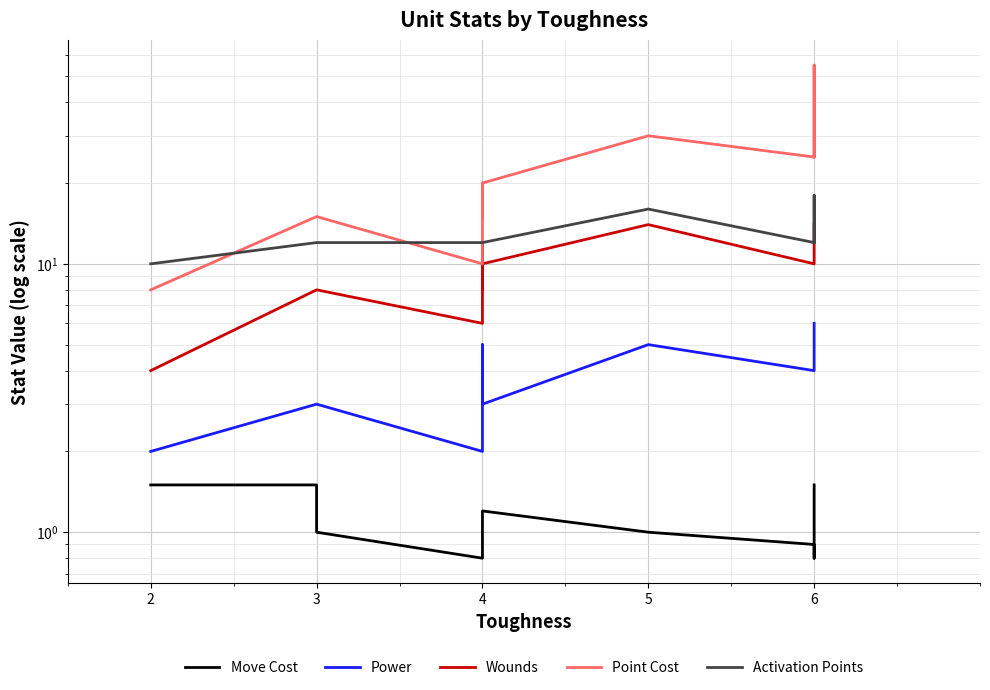

What are all the series names shown in the legend?

Move Cost, Power, Wounds, Point Cost, Activation Points